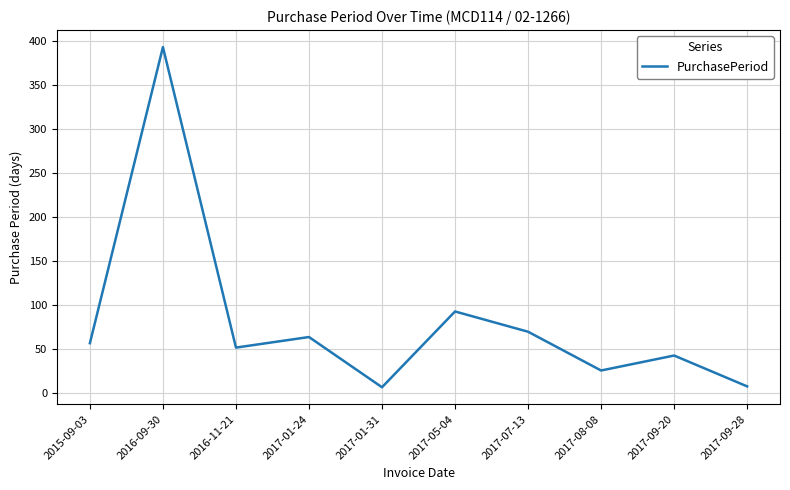

The chart shows a value of 113 at 2016-09-30. True or false?

False